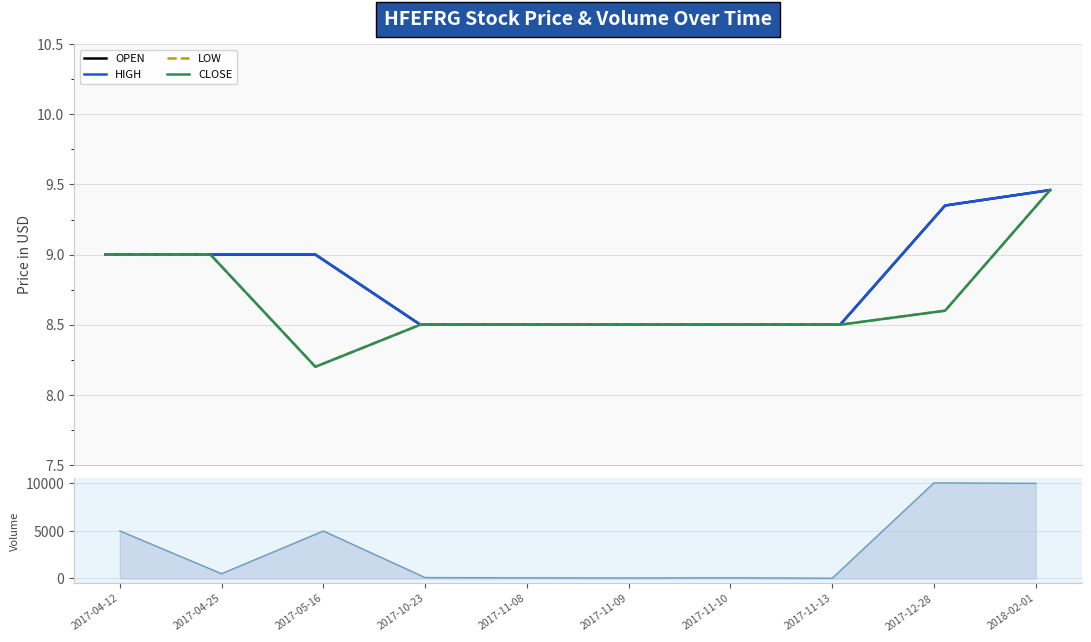

Rank the categories by VOLUME value from highest to lowest.

2017-12-28, 2018-02-01, 2017-04-12, 2017-05-16, 2017-04-25, 2017-10-23, 2017-11-10, 2017-11-08, 2017-11-09, 2017-11-13